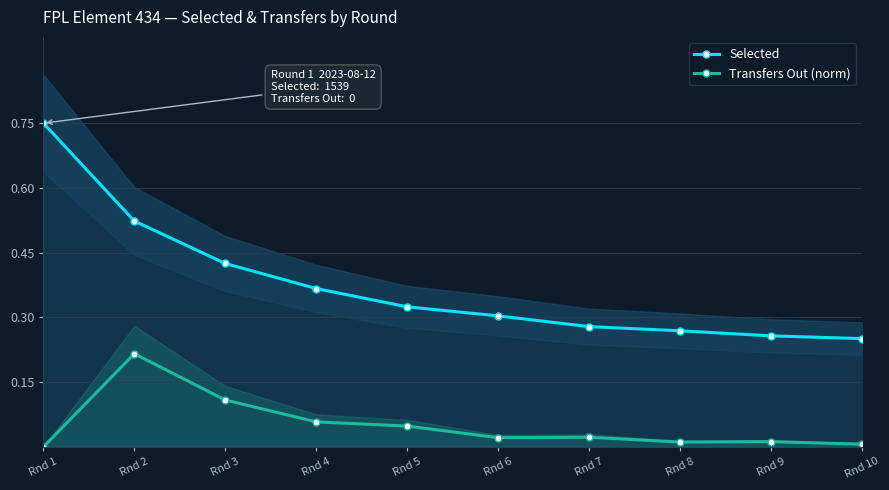

True or false: Selected and Transfers Out (norm) intersect in this chart.

False